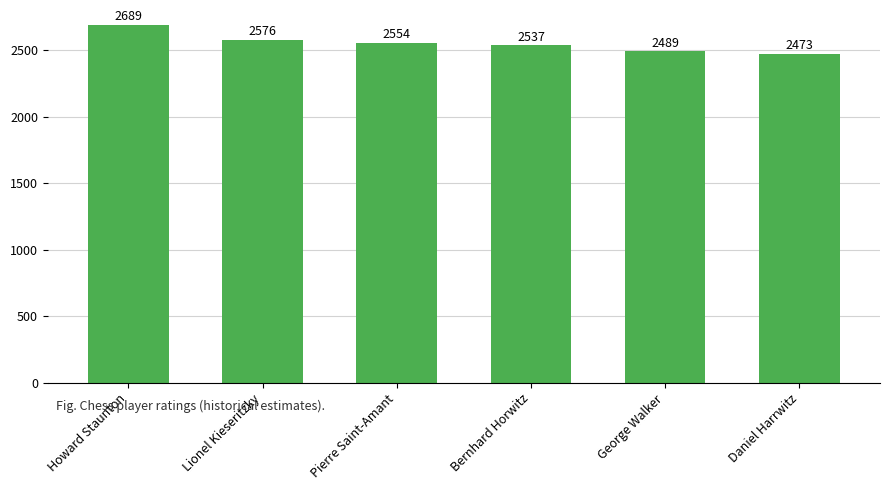

Which has a higher value, Bernhard Horwitz or George Walker?

Bernhard Horwitz